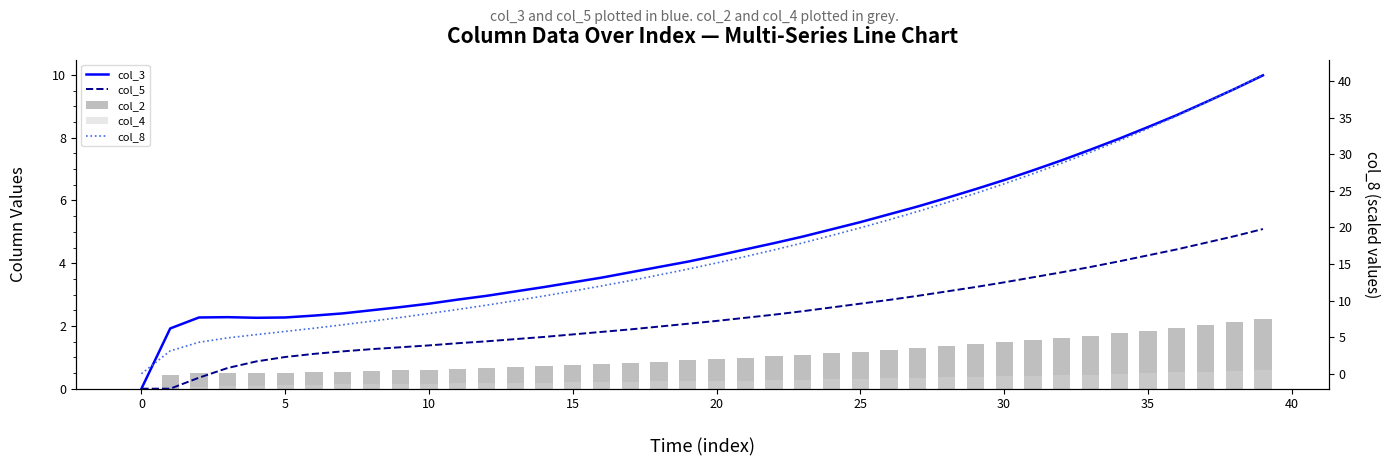

What is the average value of the col_2 series?

1.0